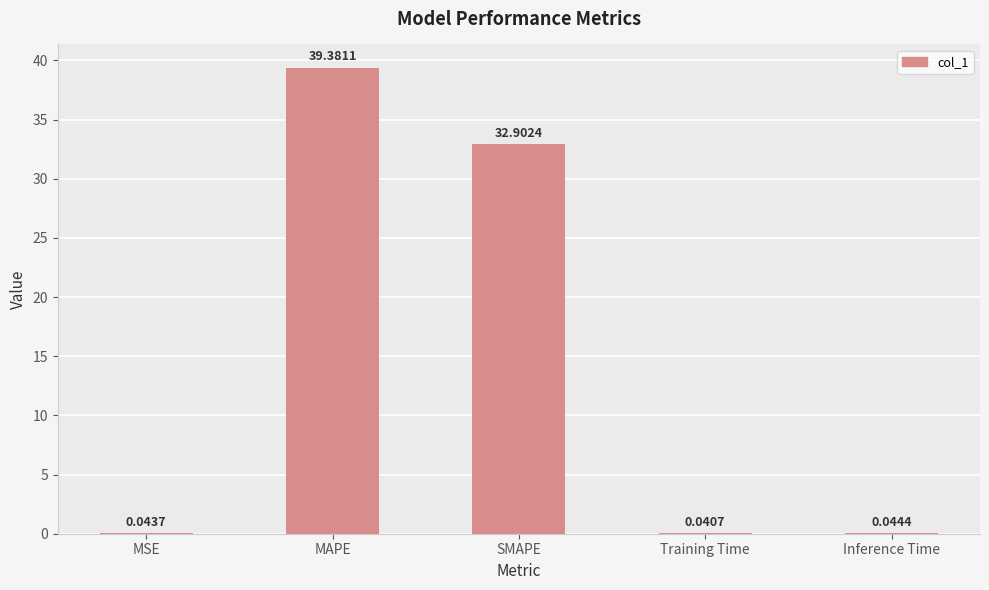

Where is the data nearest to the value 19?

SMAPE